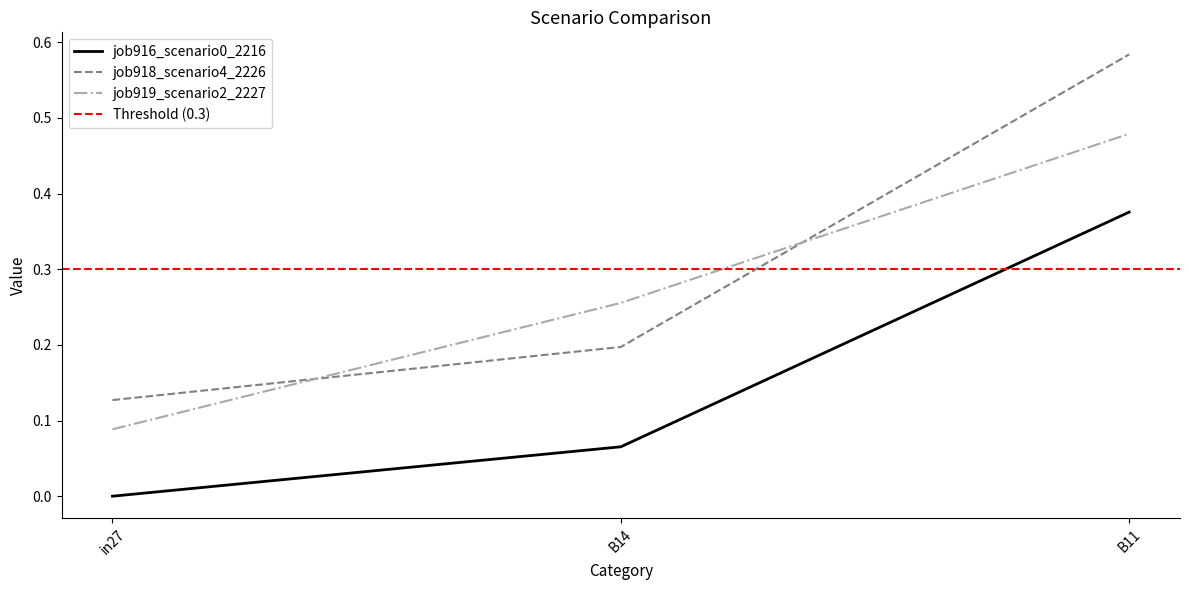

Count the number of data series in this chart.

3